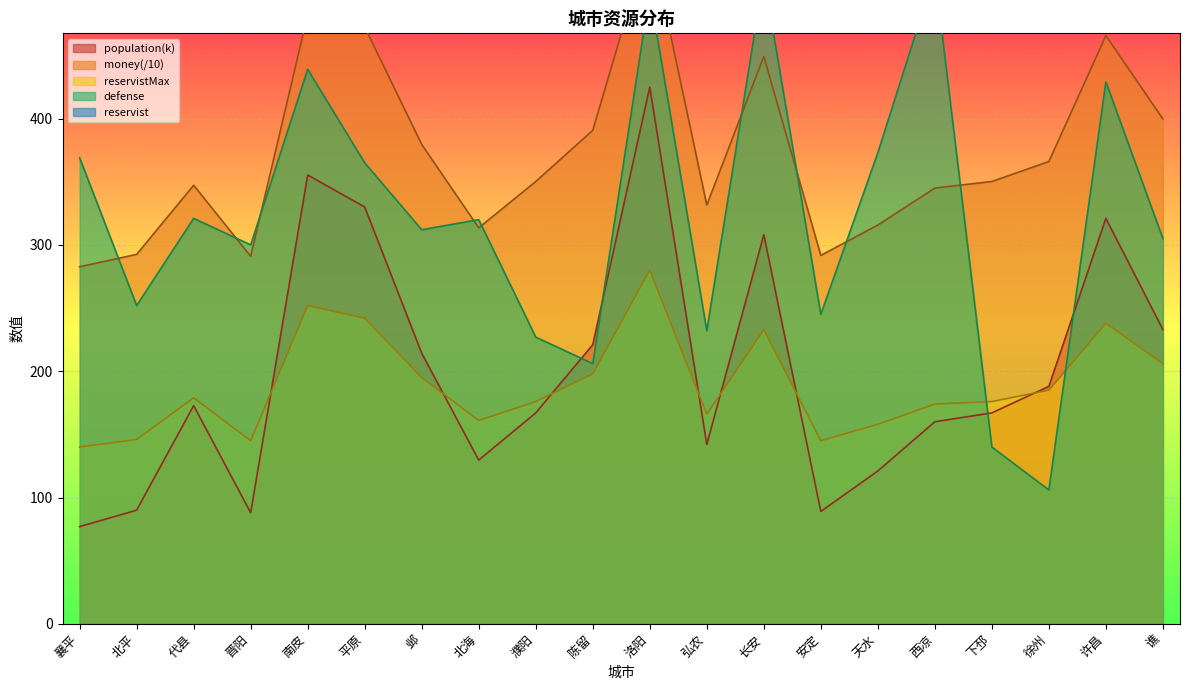

What is the sum of the money values at 西凉 and 濮阳?

695.2